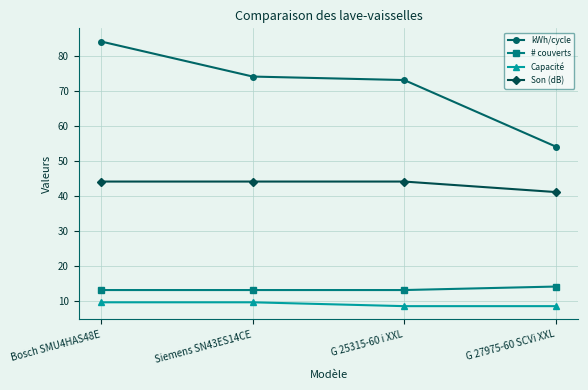

The value of # couverts at Bosch SMU4HAS48E is 13.0. True or false?

True